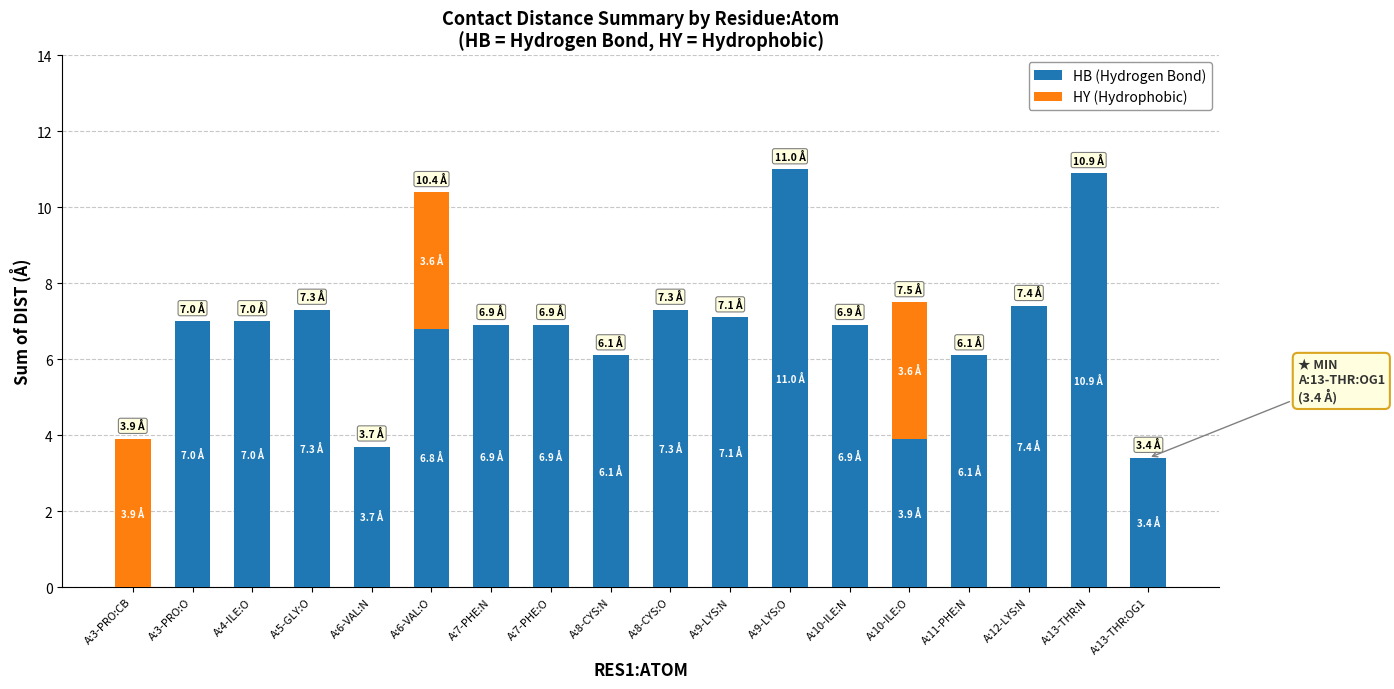

What is the sum of all HB (Hydrogen Bond) values?

115.7